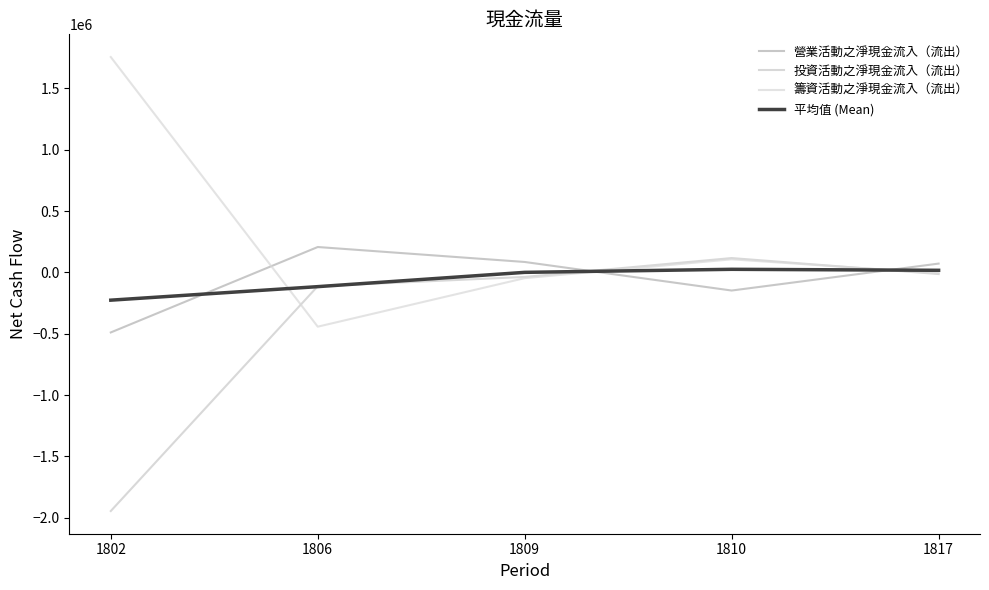

The 營業活動之淨現金流入（流出） series shows 206864.0 at 1806. True or false?

True